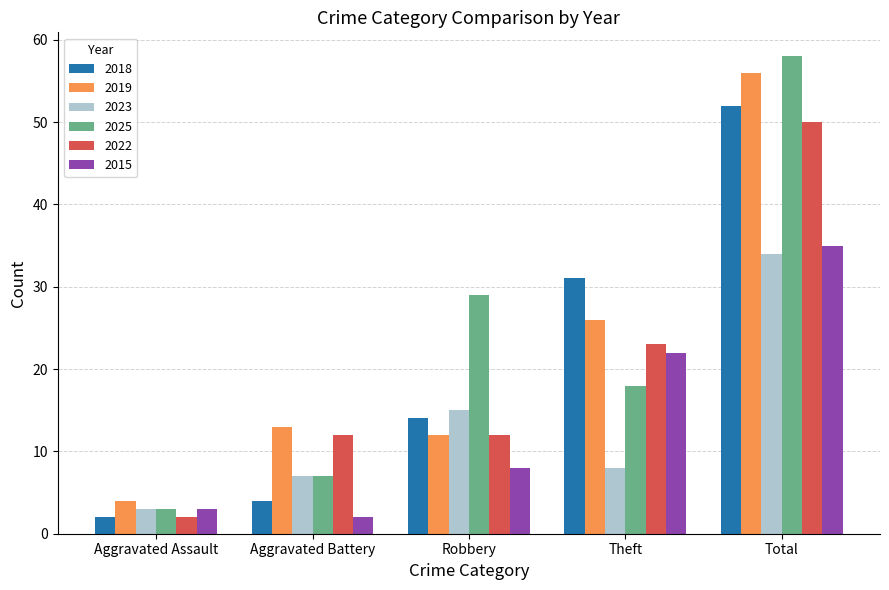

What position from the right is Aggravated Battery?

4